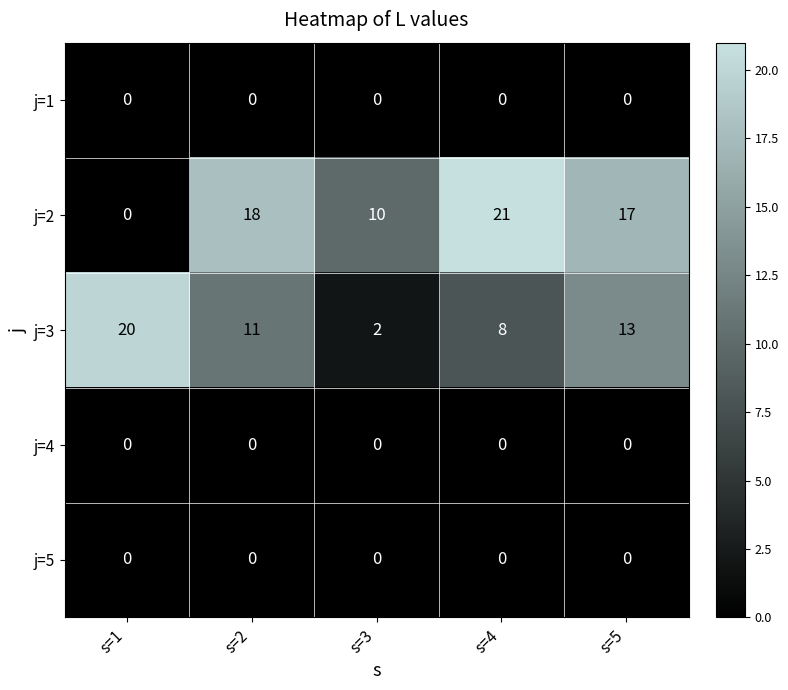

Reading left to right, what are all the values shown in this chart?

j=1: s=1=0	s=2=0	s=3=0	s=4=0	s=5=0
j=2: s=1=0	s=2=18	s=3=10	s=4=21	s=5=17
j=3: s=1=20	s=2=11	s=3=2	s=4=8	s=5=13
j=4: s=1=0	s=2=0	s=3=0	s=4=0	s=5=0
j=5: s=1=0	s=2=0	s=3=0	s=4=0	s=5=0